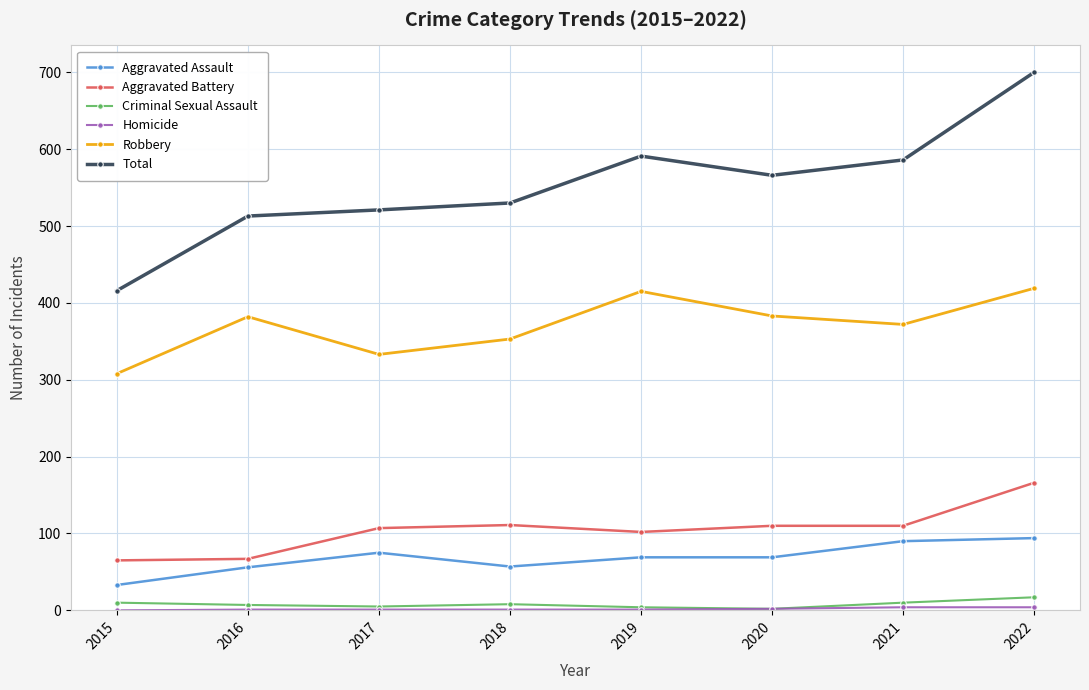

Read the Aggravated Assault value at 2017, to the nearest 5.

75